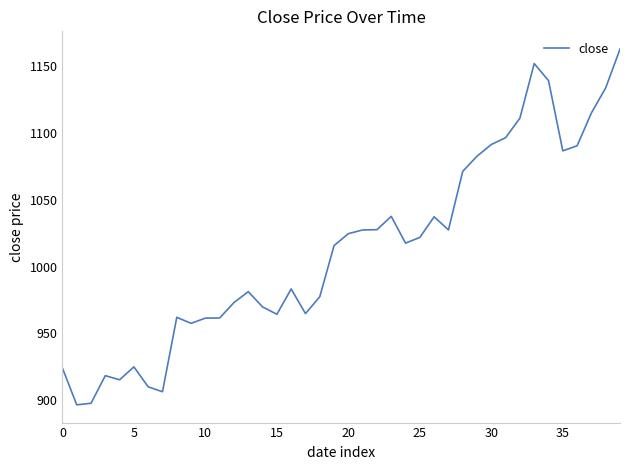

What is the difference between the maximum and minimum values?

266.3